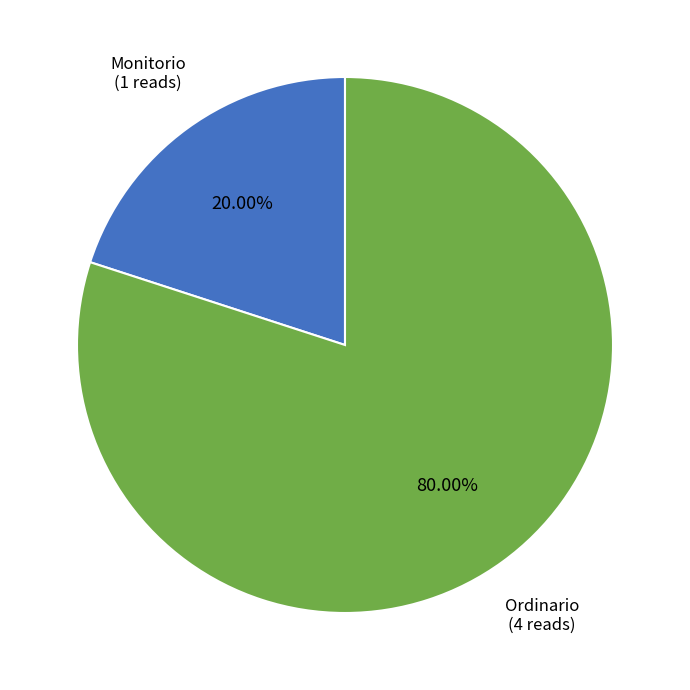

To the nearest percent, what is the difference between the largest and smallest slice percentages?

60%